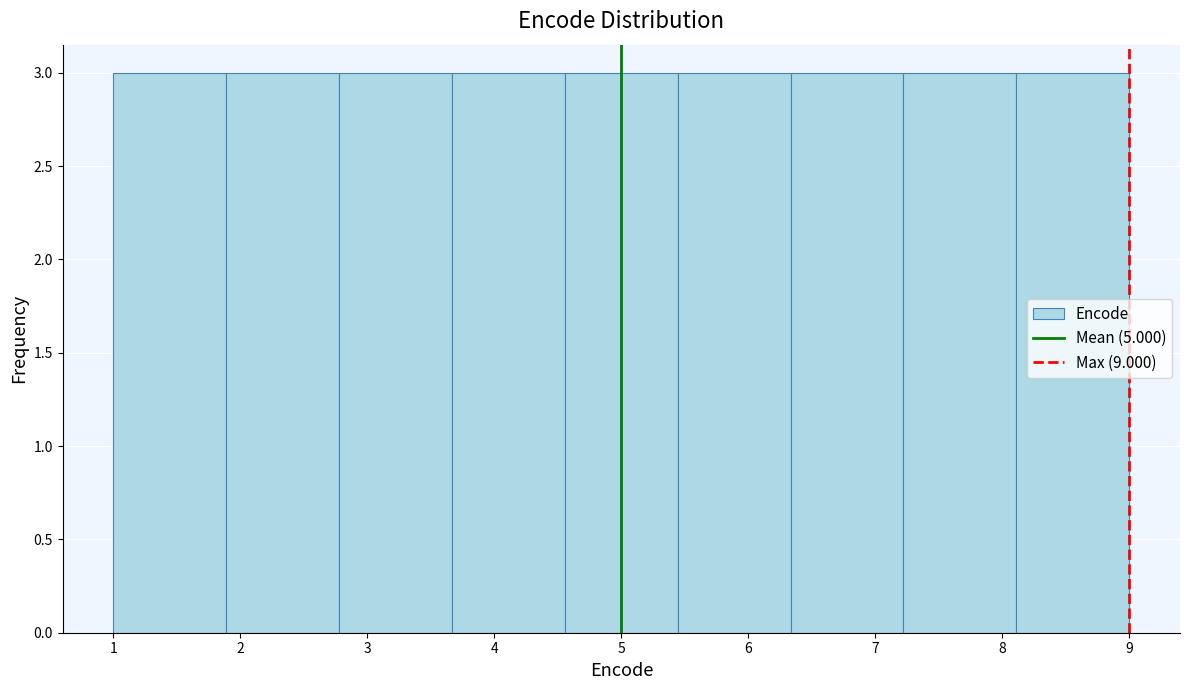

Reading left to right, transcribe this chart: for each bar, give the range it covers on the x-axis and its height. Neither the bar edges nor the heights are printed on the chart, so give them approximately, as read against the axes.

1.0 to 1.9: 3
1.9 to 2.8: 3
2.8 to 3.7: 3
3.7 to 4.6: 3
4.6 to 5.4: 3
5.4 to 6.3: 3
6.3 to 7.2: 3
7.2 to 8.1: 3
8.1 to 9.0: 3